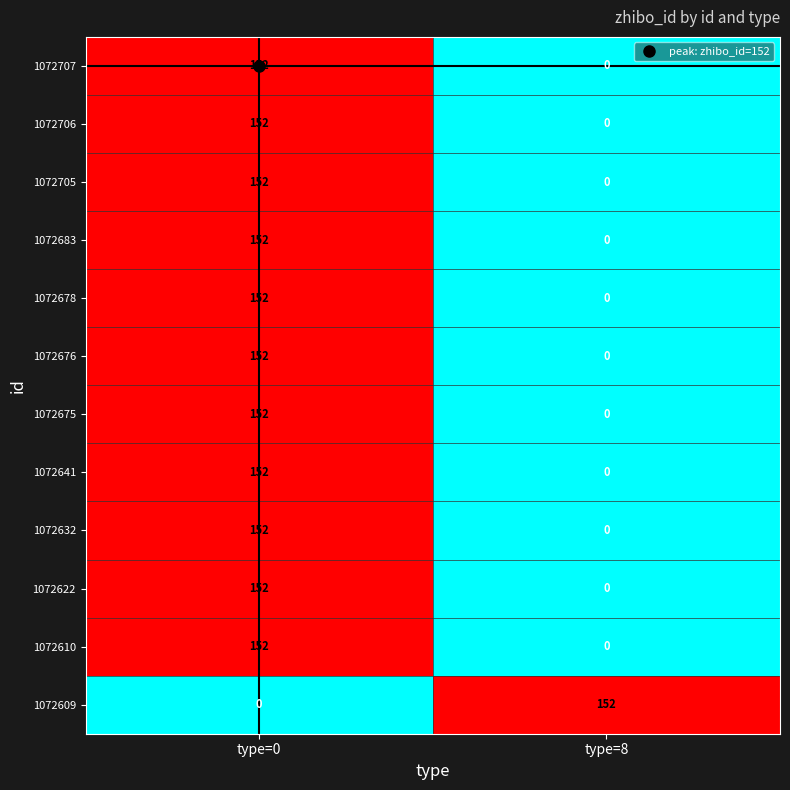

At which label does 1072683 reach its peak?

type=0